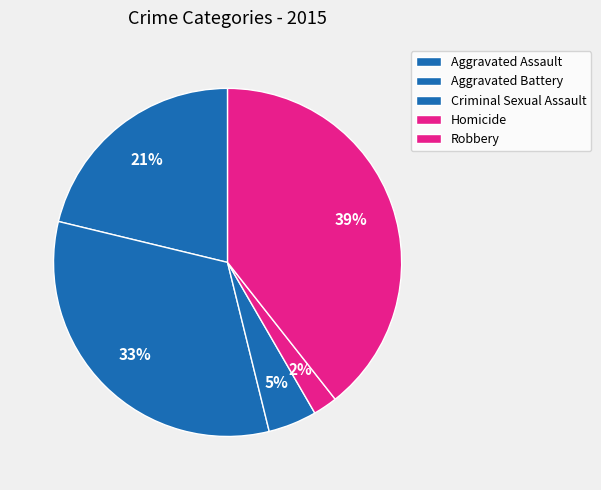

To the nearest percent, what percentage of the pie is Aggravated Assault?

21%